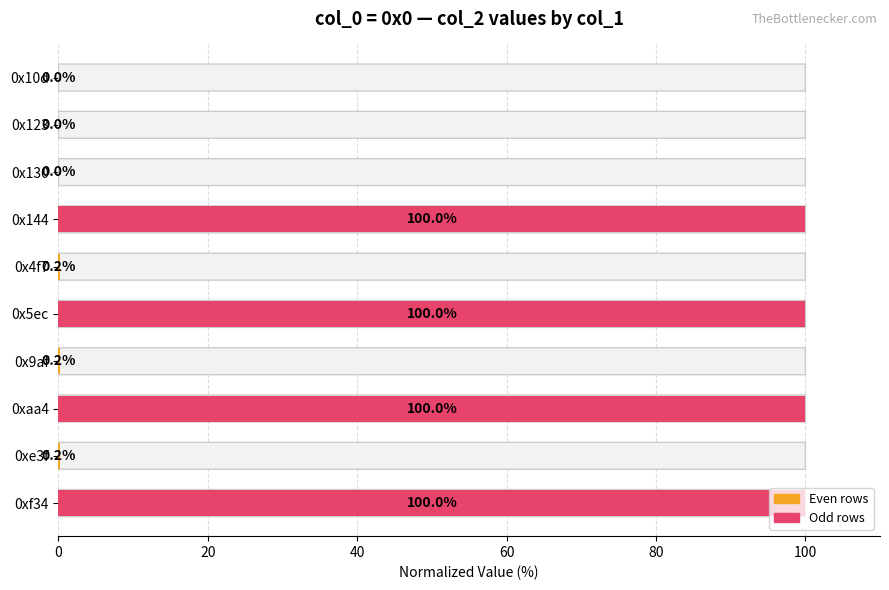

What is the sum of the values at 0x9af and 0x144?

100.2